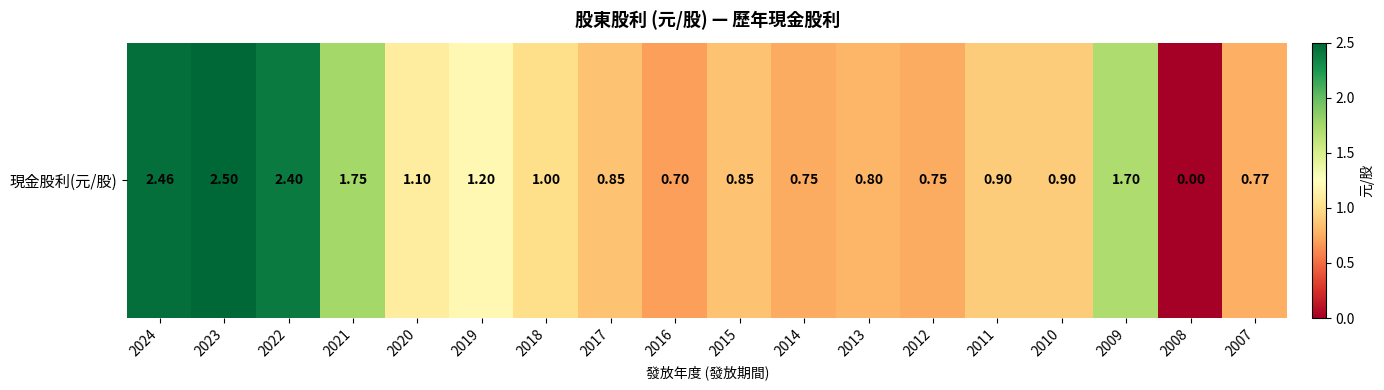

At which category does the chart reach its peak across all series?

2023